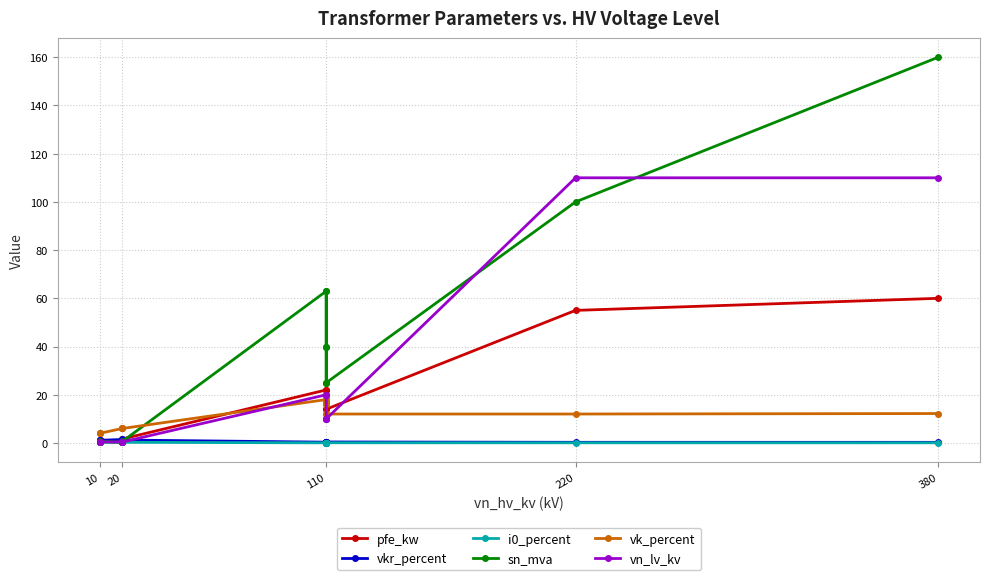

What is the maximum value shown in the chart?

160.0